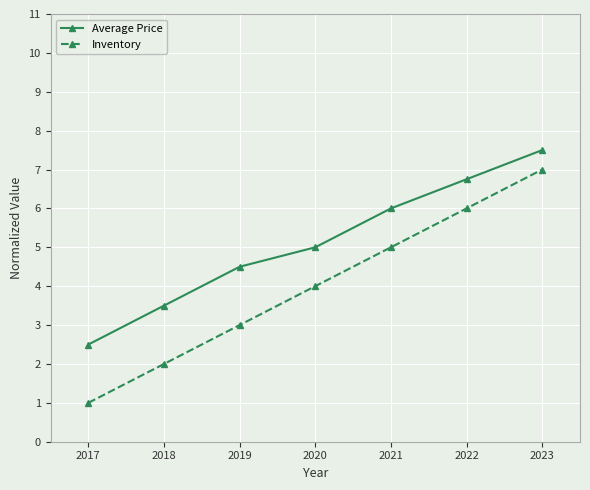

Which category has the highest value in the Inventory series?

2023